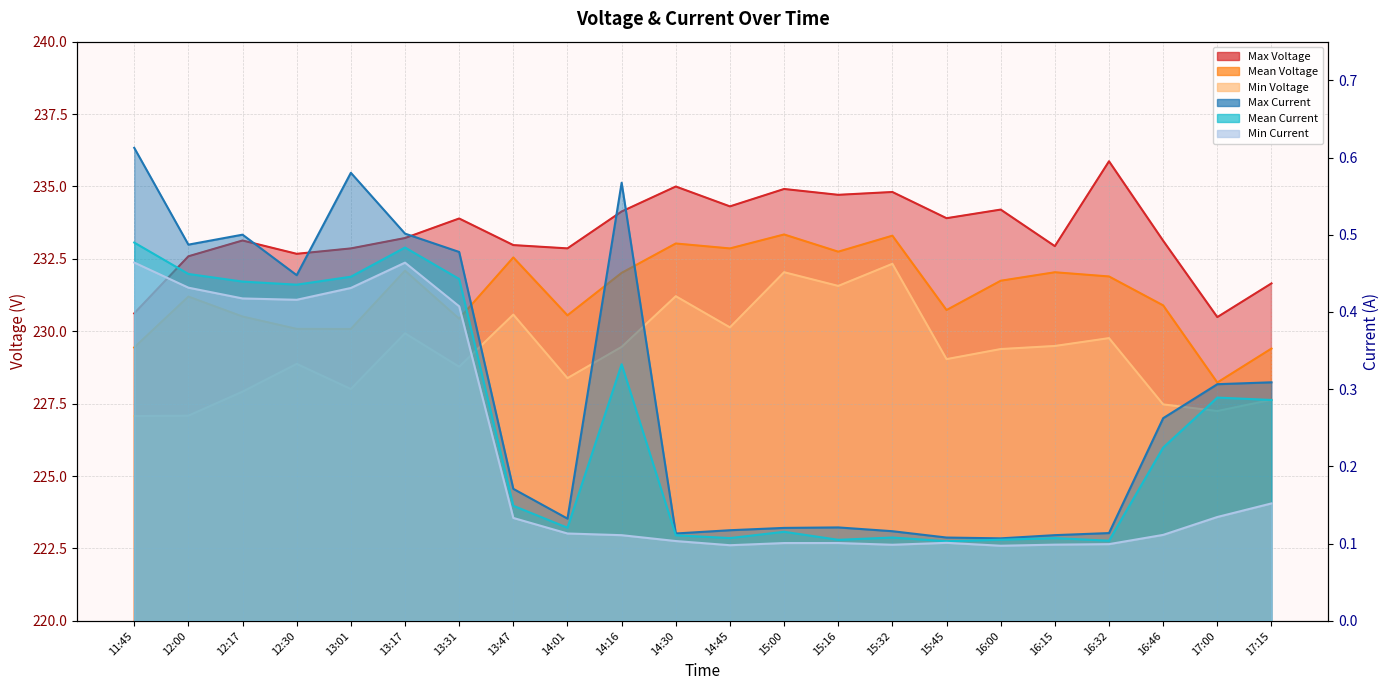

What are all the series names shown in the legend?

Max Voltage, Mean Voltage, Min Voltage, Max Current, Mean Current, Min Current